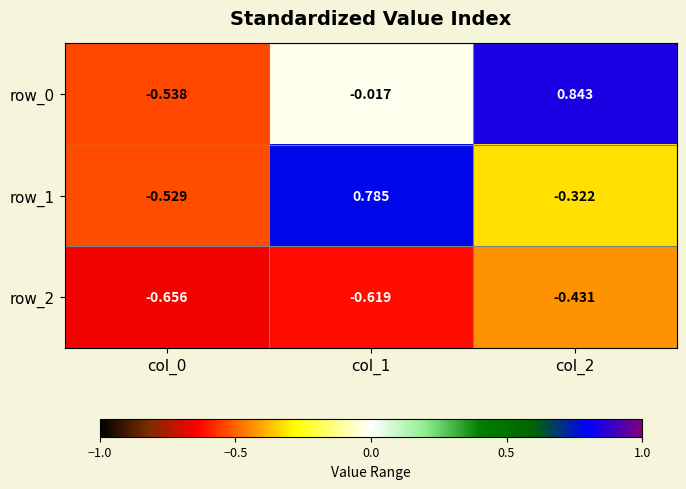

Is the value of row_2 at col_0 greater than the value of row_0 at col_2?

No